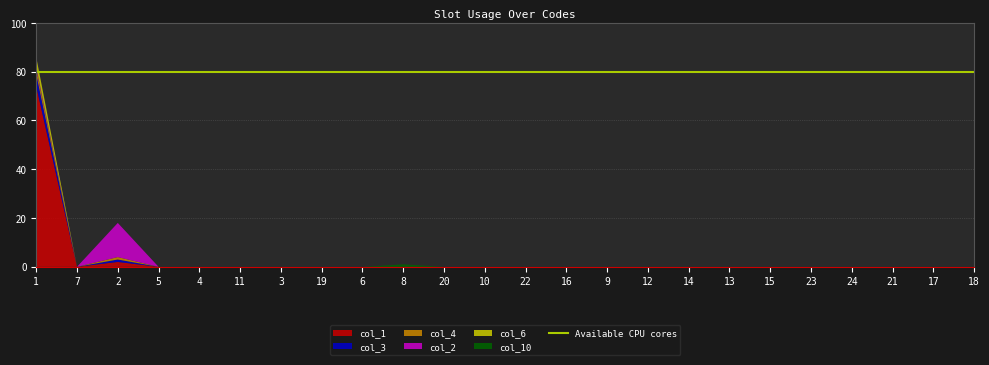

Reading left to right, what are all the values shown in this chart?

col_1: 1=74	7=0	2=2	5=0	4=0	11=0	3=0	19=0	6=0	8=0	20=0	10=0	22=0	16=0	9=0	12=0	14=0	13=0	15=0	23=0	24=0	21=0	17=0	18=0
col_3: 1=5	7=0	2=1	5=0	4=0	11=0	3=0	19=0	6=0	8=0	20=0	10=0	22=0	16=0	9=0	12=0	14=0	13=0	15=0	23=0	24=0	21=0	17=0	18=0
col_4: 1=2	7=0	2=1	5=0	4=0	11=0	3=0	19=0	6=0	8=0	20=0	10=0	22=0	16=0	9=0	12=0	14=0	13=0	15=0	23=0	24=0	21=0	17=0	18=0
col_2: 1=1	7=0	2=14	5=0	4=0	11=0	3=0	19=0	6=0	8=0	20=0	10=0	22=0	16=0	9=0	12=0	14=0	13=0	15=0	23=0	24=0	21=0	17=0	18=0
col_6: 1=4	7=0	2=0	5=0	4=0	11=0	3=0	19=0	6=0	8=0	20=0	10=0	22=0	16=0	9=0	12=0	14=0	13=0	15=0	23=0	24=0	21=0	17=0	18=0
col_10: 1=0	7=0	2=0	5=0	4=0	11=0	3=0	19=0	6=0	8=1	20=0	10=0	22=0	16=0	9=0	12=0	14=0	13=0	15=0	23=0	24=0	21=0	17=0	18=0